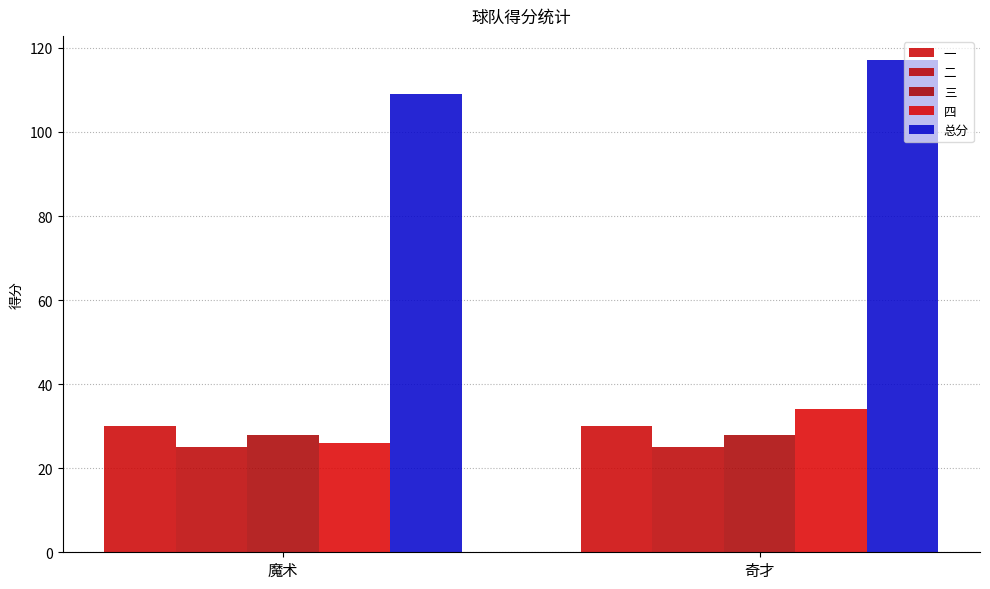

What are all the series names shown in the legend?

一, 二, 三, 四, 总分